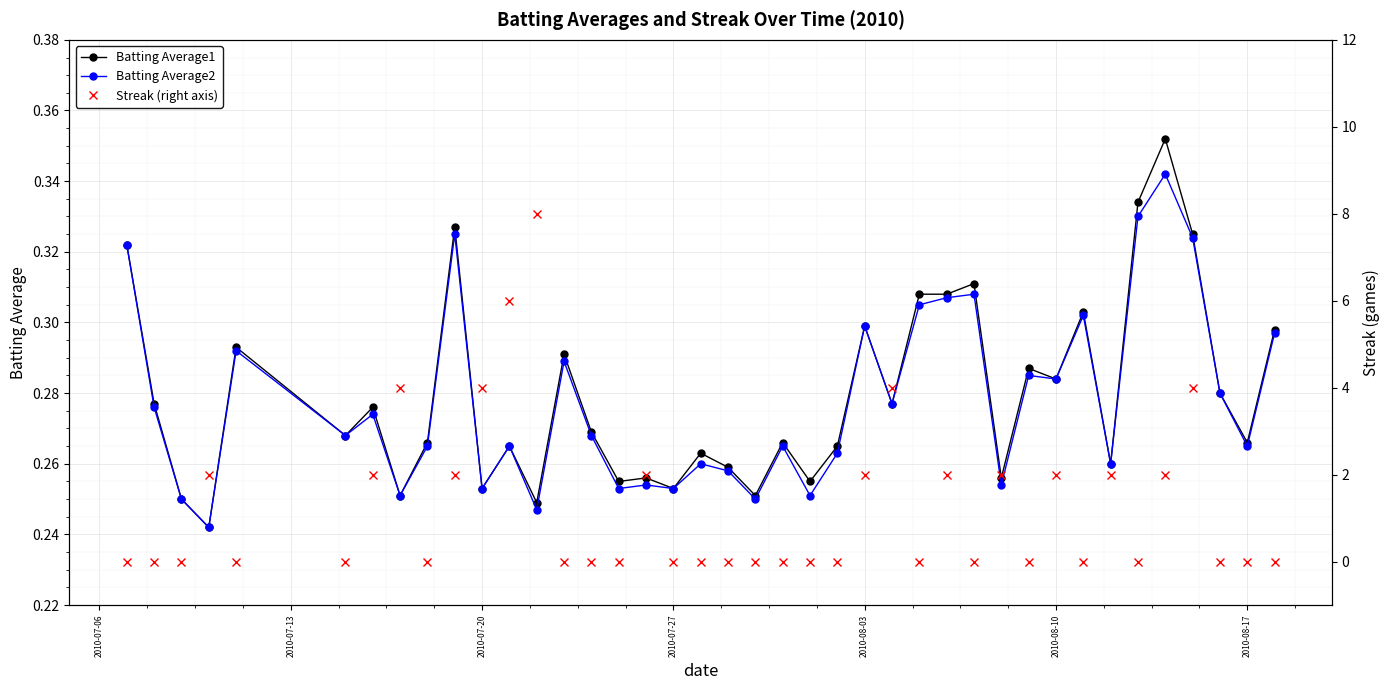

How many interior local peaks does the Batting Average2 series have?

13